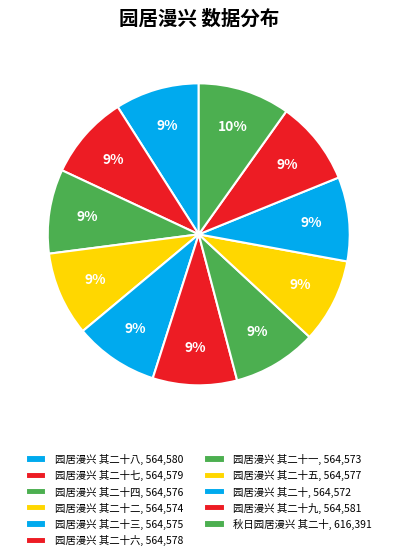

To the nearest percent, what is the difference between the largest and smallest slice percentages?

1%